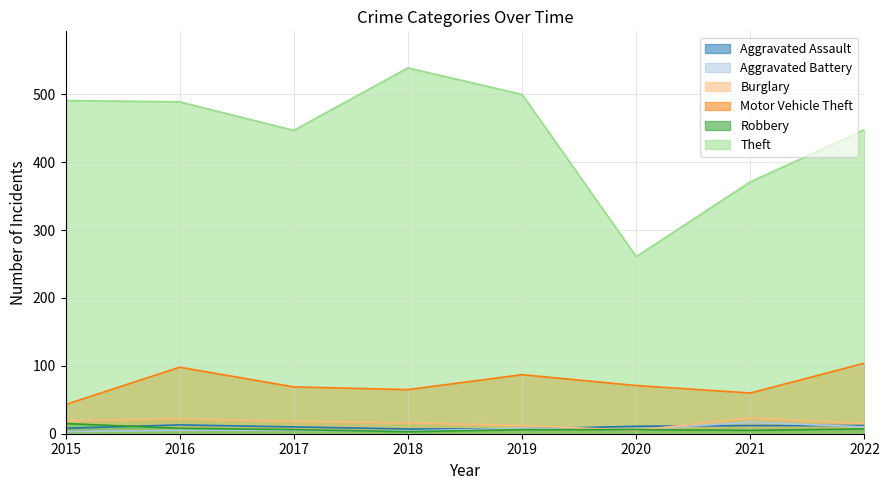

How many interior local peaks does the Aggravated Assault series have?

1